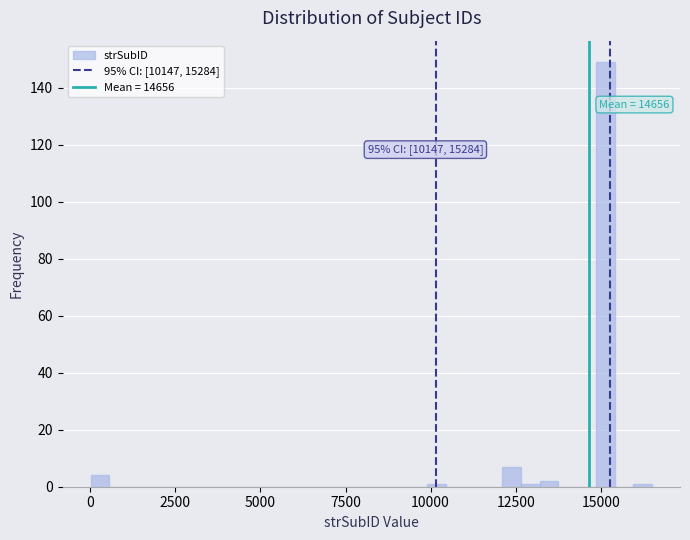

Read against the x-axis, roughly where is the centre of the tallest bar?

15000